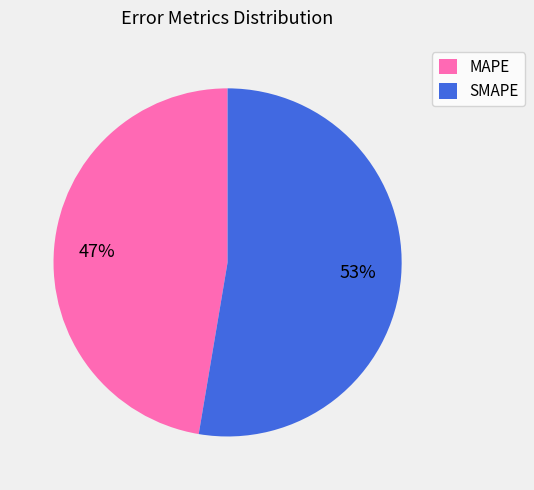

How many segments does this pie chart have?

2